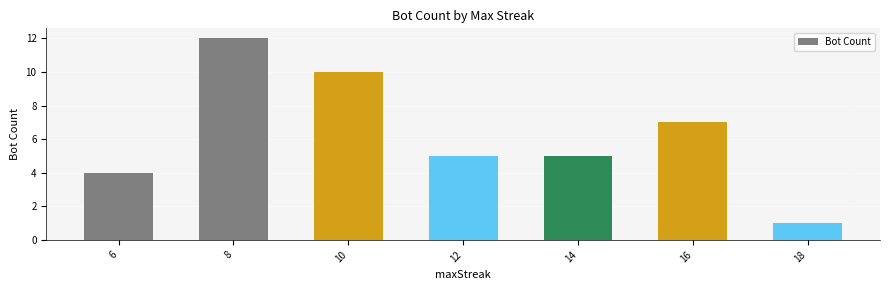

The value at 6 is 4. True or false?

True